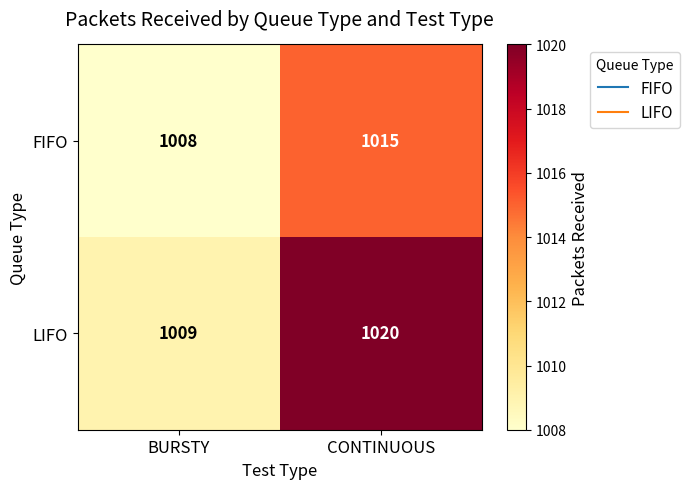

The value of FIFO at CONTINUOUS is 411. True or false?

False